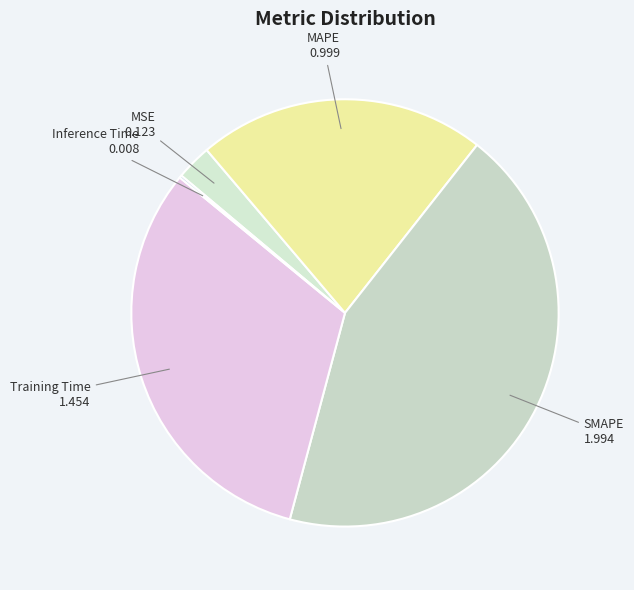

The MAPE slice represents 22% of the pie. True or false?

True